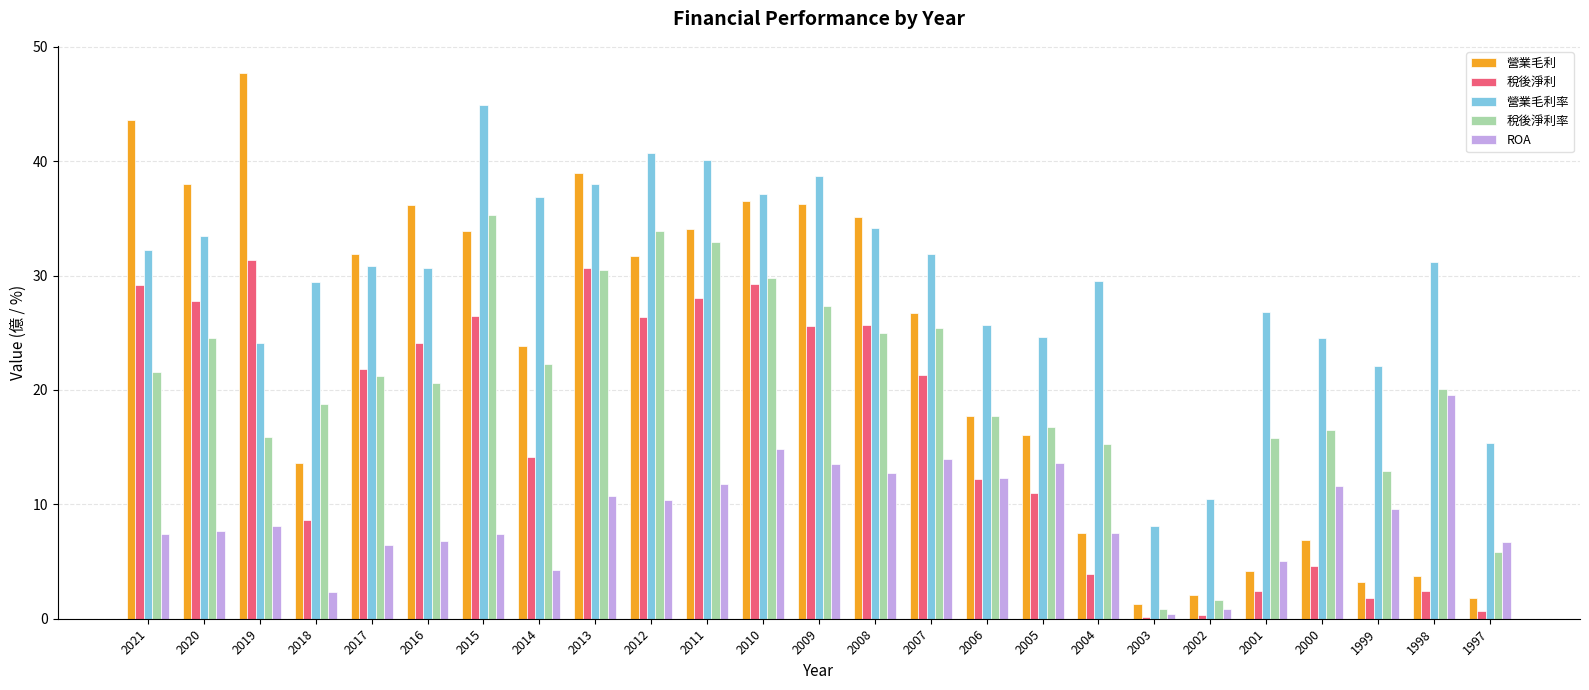

What value does the 稅後淨利 series have at 2008?

25.7